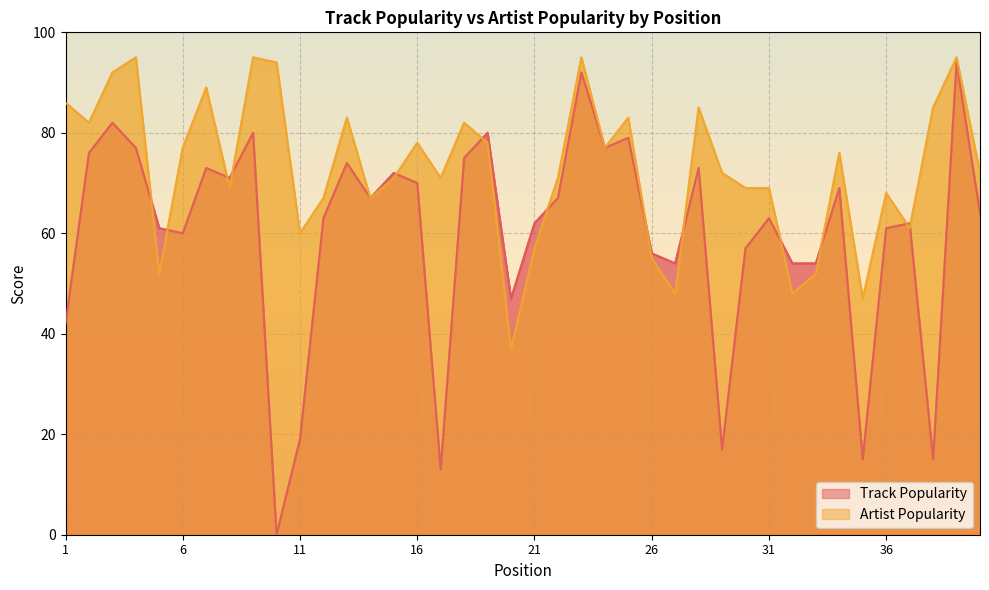

How many times do Artist Popularity and Track Popularity cross each other?

13